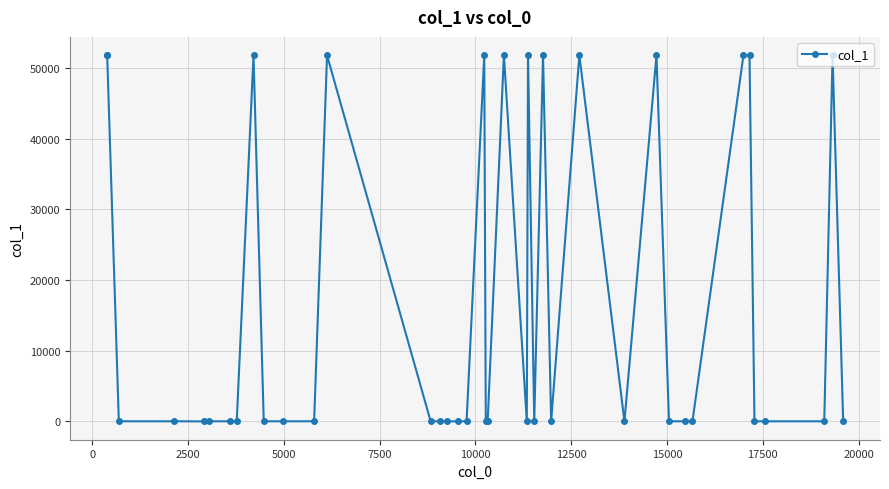

True or false: there are more than 2 points higher than both neighbors.

True